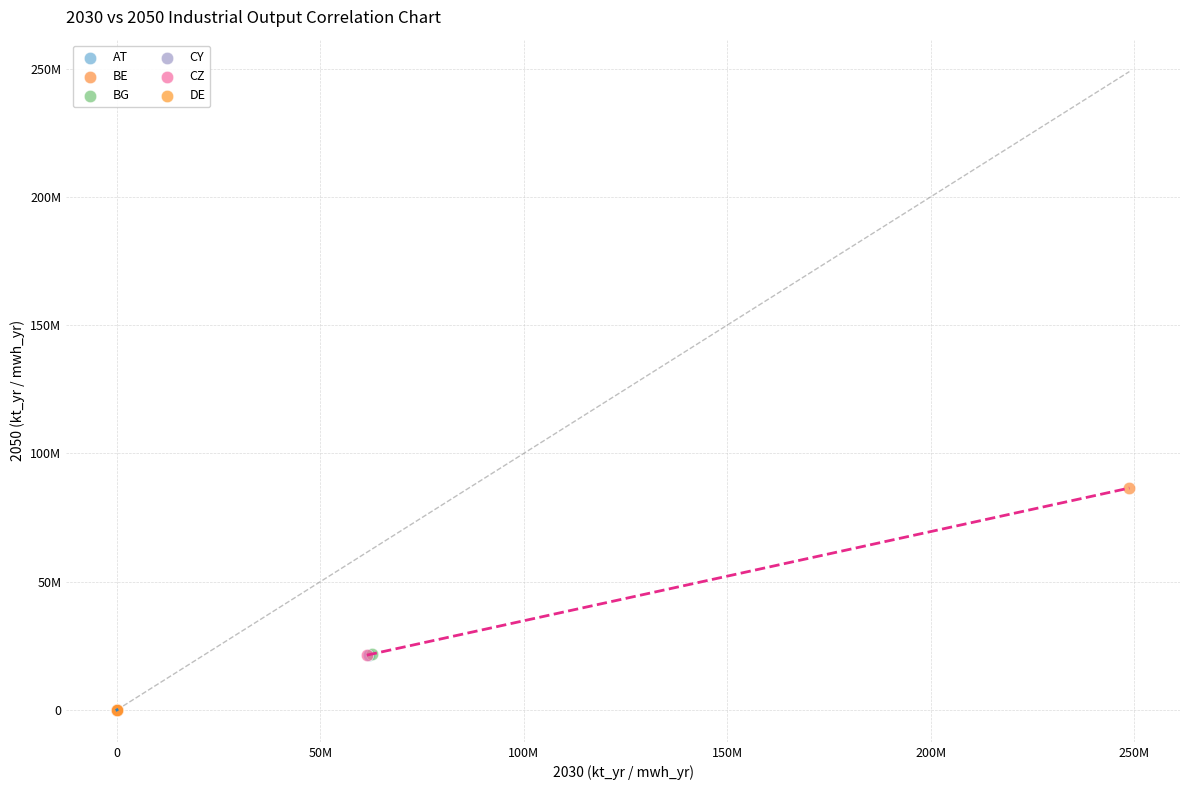

Which series contains the highest Y value?

BE